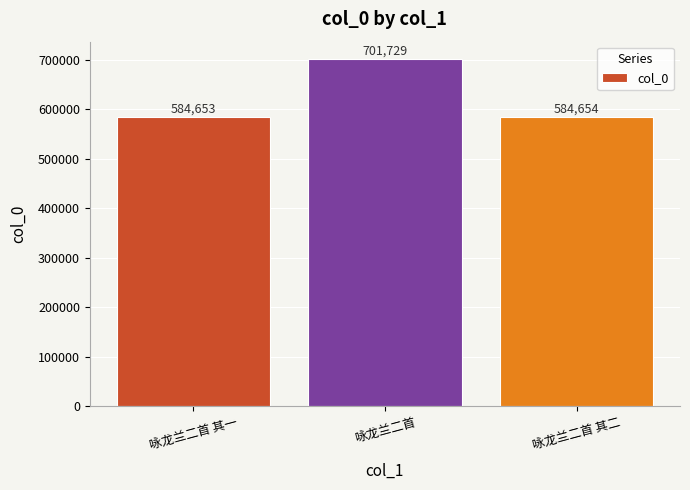

True or false: the data shows 444890 at 咏龙兰二首.

False